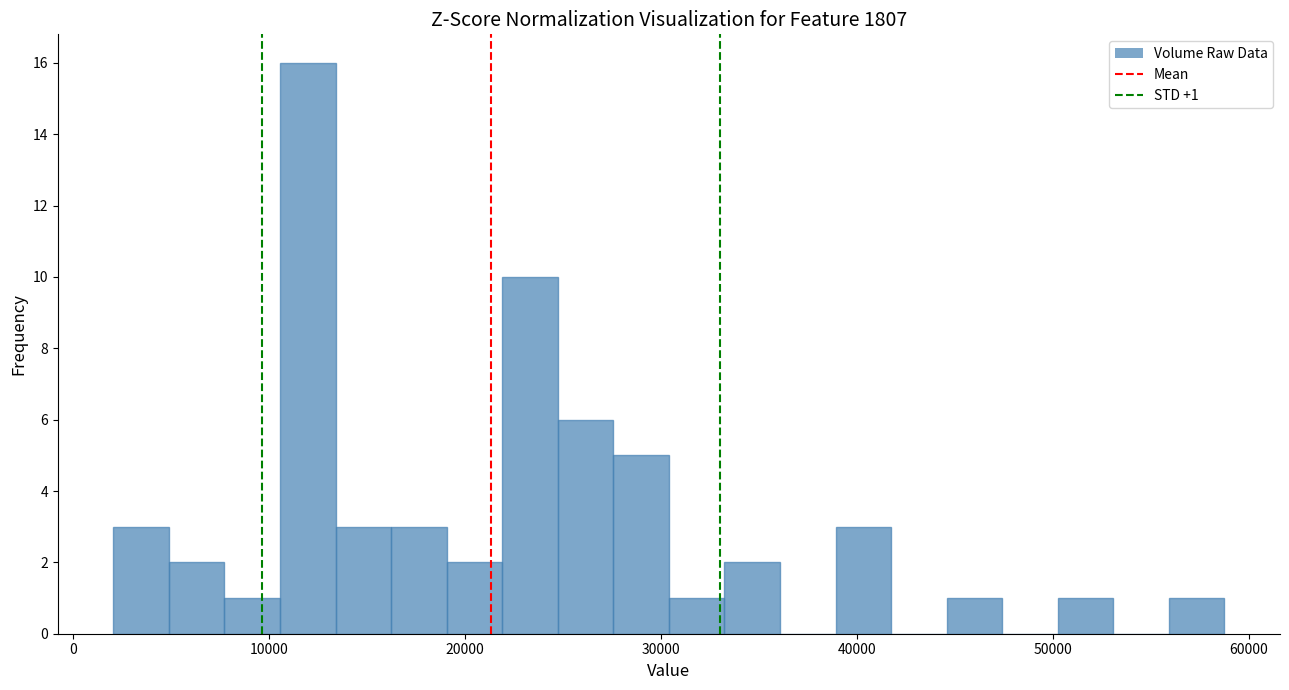

Read against the x-axis, roughly where is the centre of the tallest bar?

12000